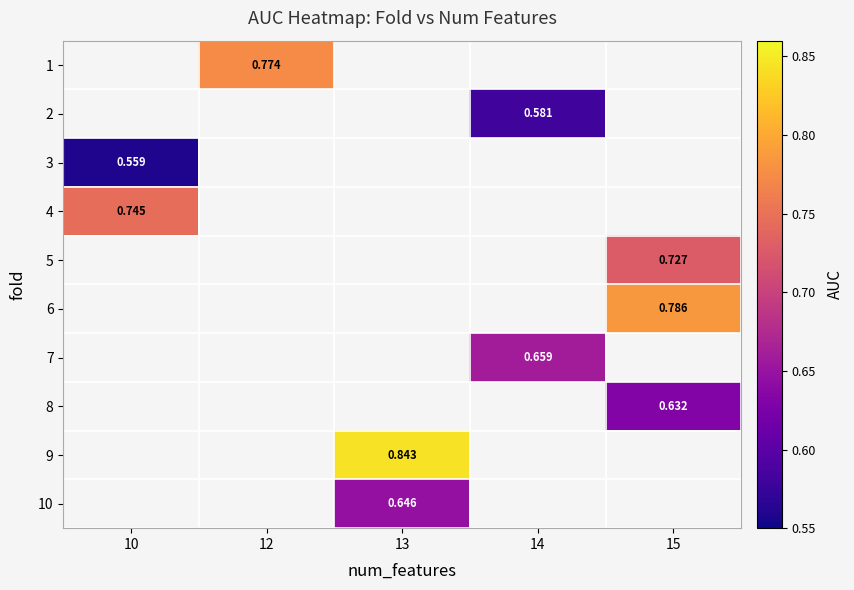

What is the minimum value shown in the chart?

0.6